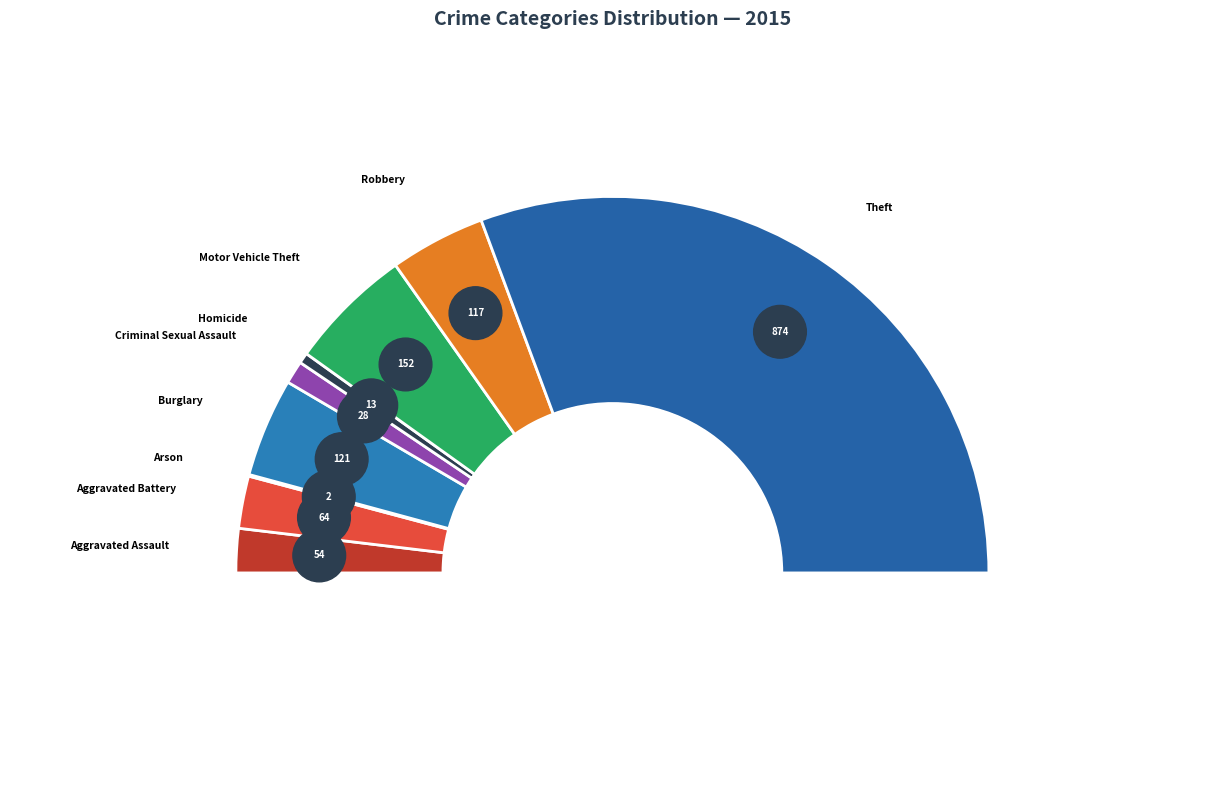

To the nearest percent, what percentage of the pie is Robbery?

8%